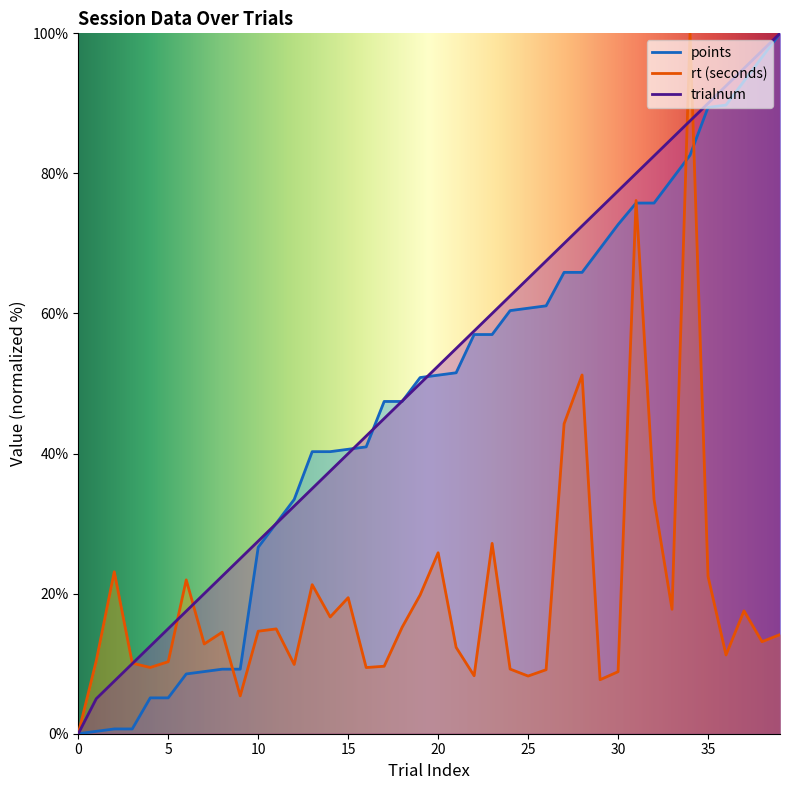

Which series changed the most between 14 and 25?

trialnum